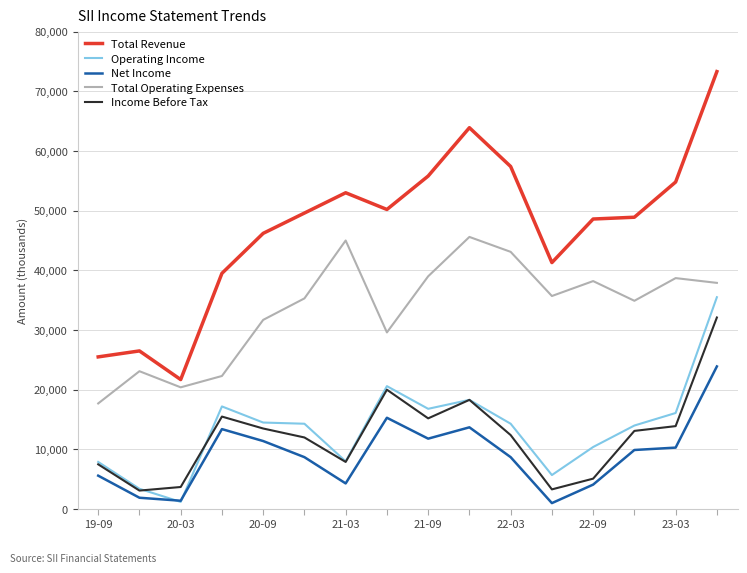

Which series has the largest range (max minus min)?

Total Revenue